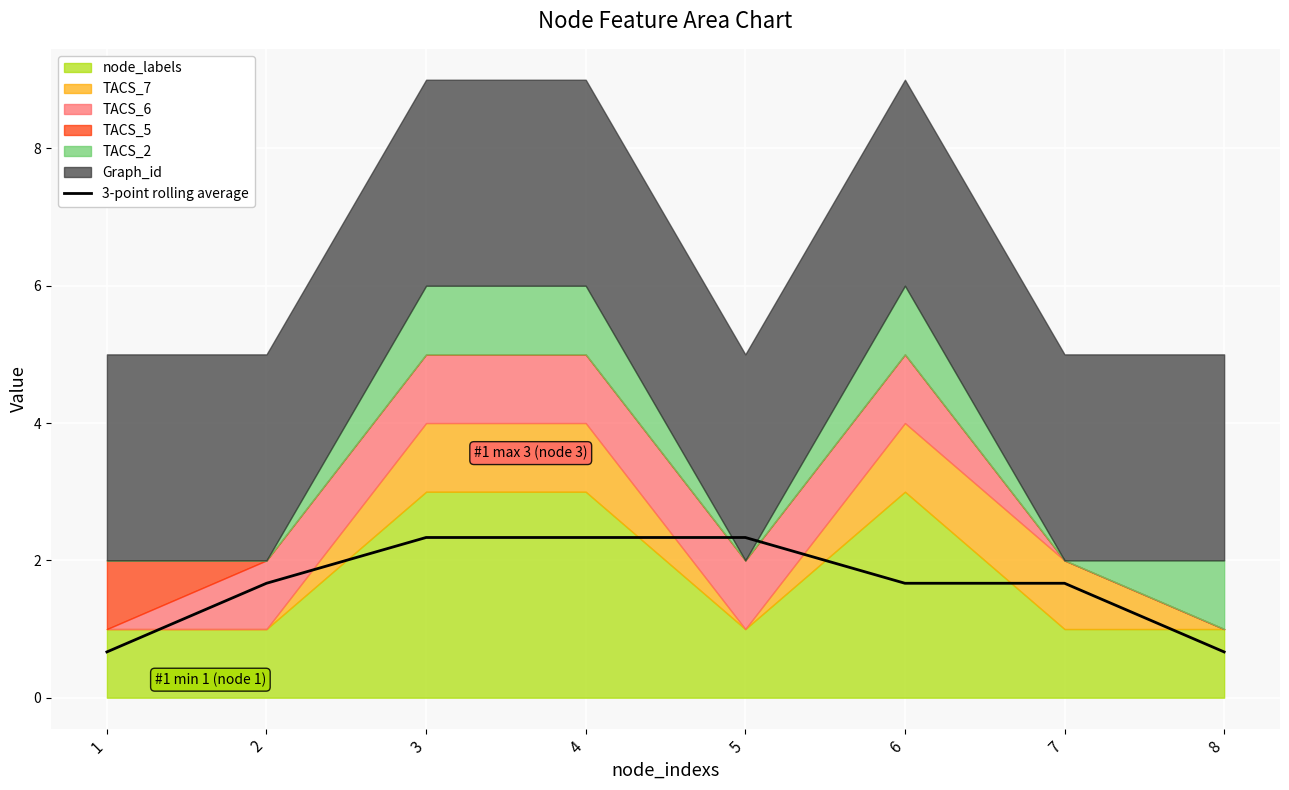

Is it true that the value at 8 is 0.7?

True